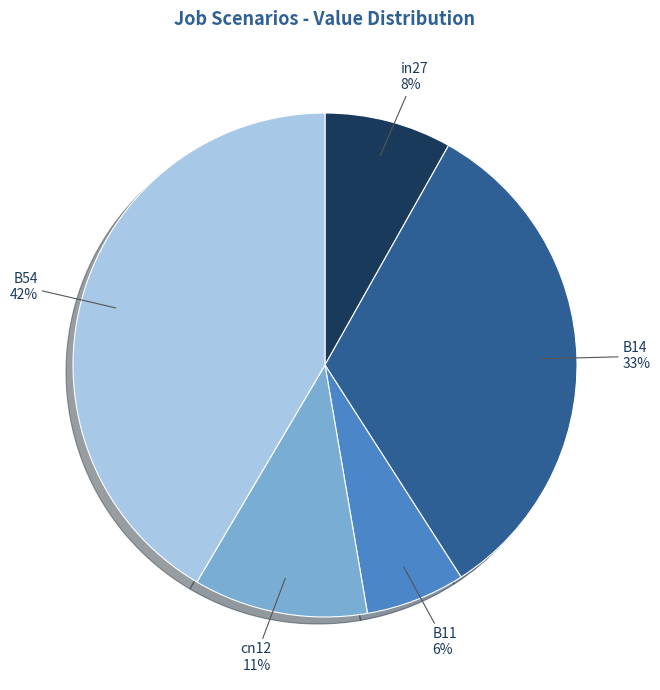

The in27 slice represents 8% of the pie. True or false?

True